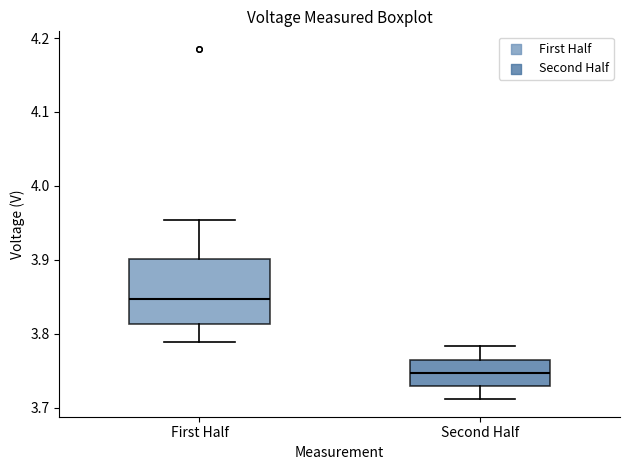

Reading left to right, transcribe this box plot: for each box, give where its median line is, the range the box spans, and where its two whiskers end, as read against the y-axis. The values are not printed on the chart, so give them approximately, as read against the axis.

First Half: median 3.85, box 3.81 to 3.90, whiskers 3.79 to 3.95
Second Half: median 3.75, box 3.73 to 3.76, whiskers 3.71 to 3.78